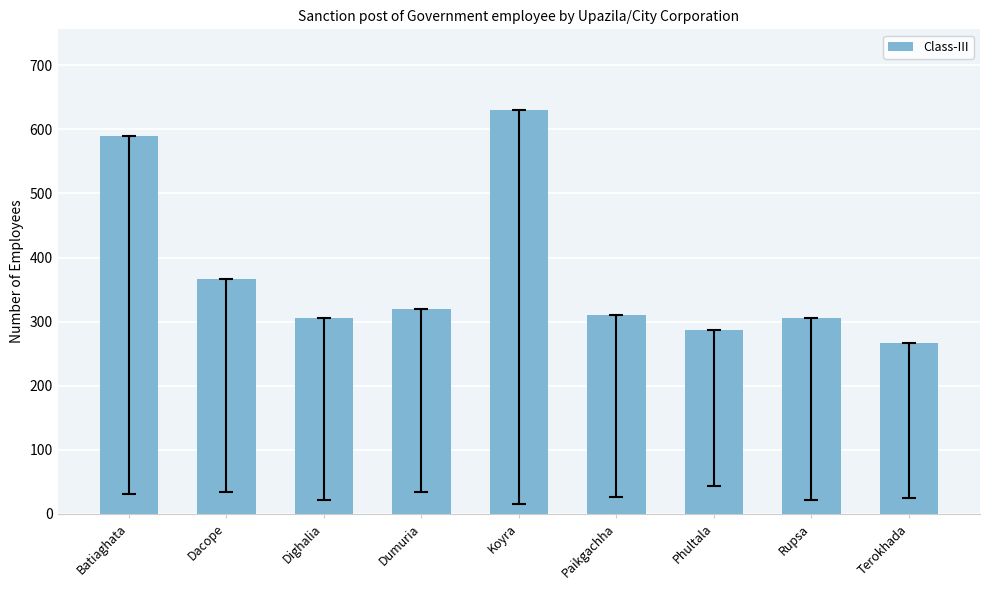

What is the difference between the values at Rupsa and Terokhada?

39